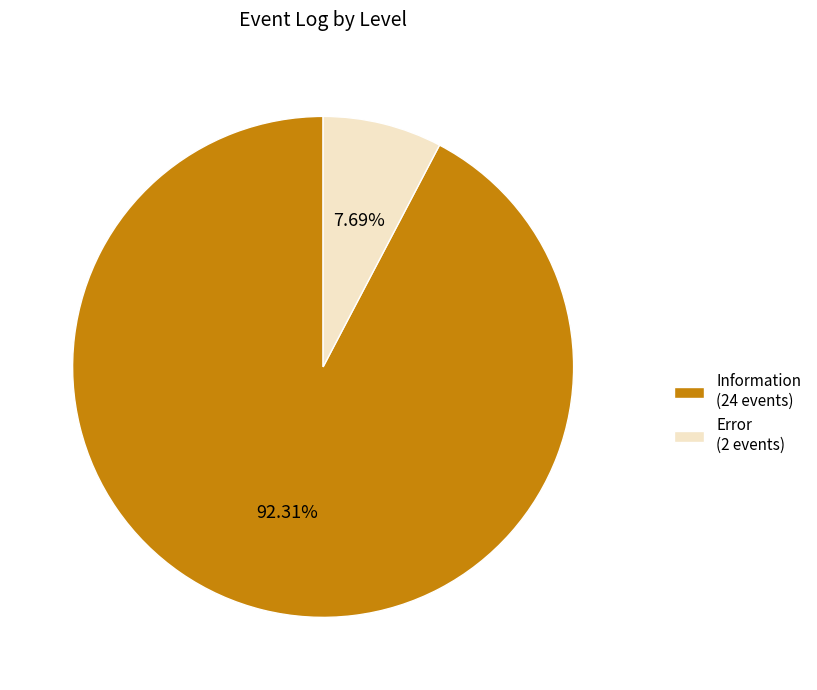

What percentage is the Error slice, to the nearest percent?

8%